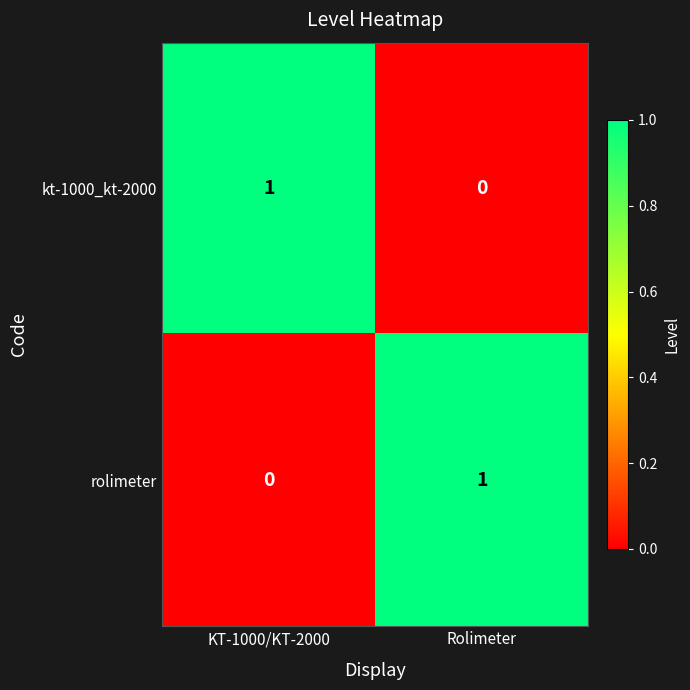

Rank the categories by kt-1000_kt-2000 value from highest to lowest.

KT-1000/KT-2000, Rolimeter